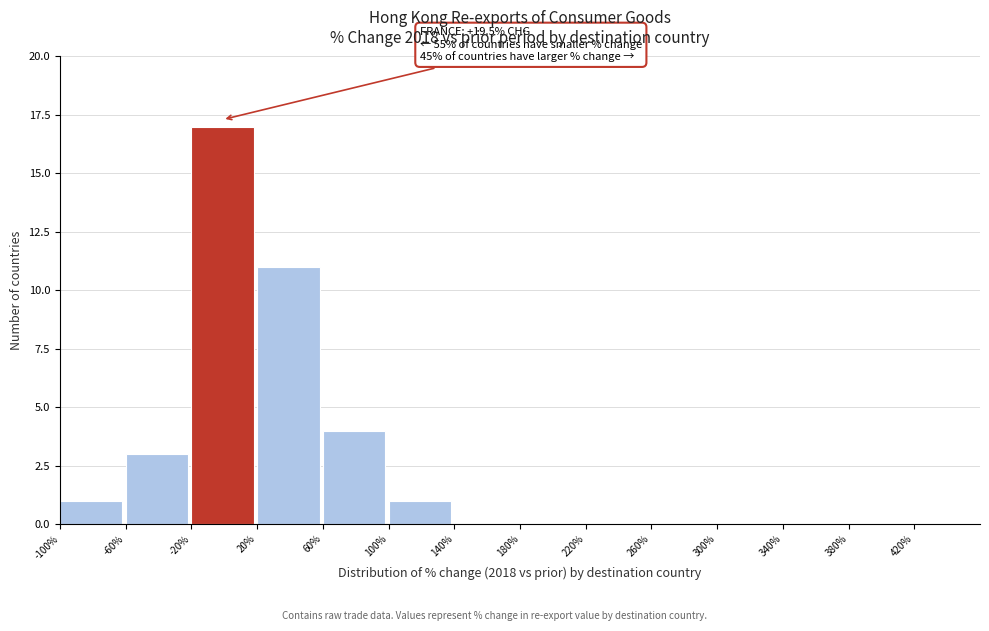

Which range on the x-axis has the tallest bar?

-20 to 20